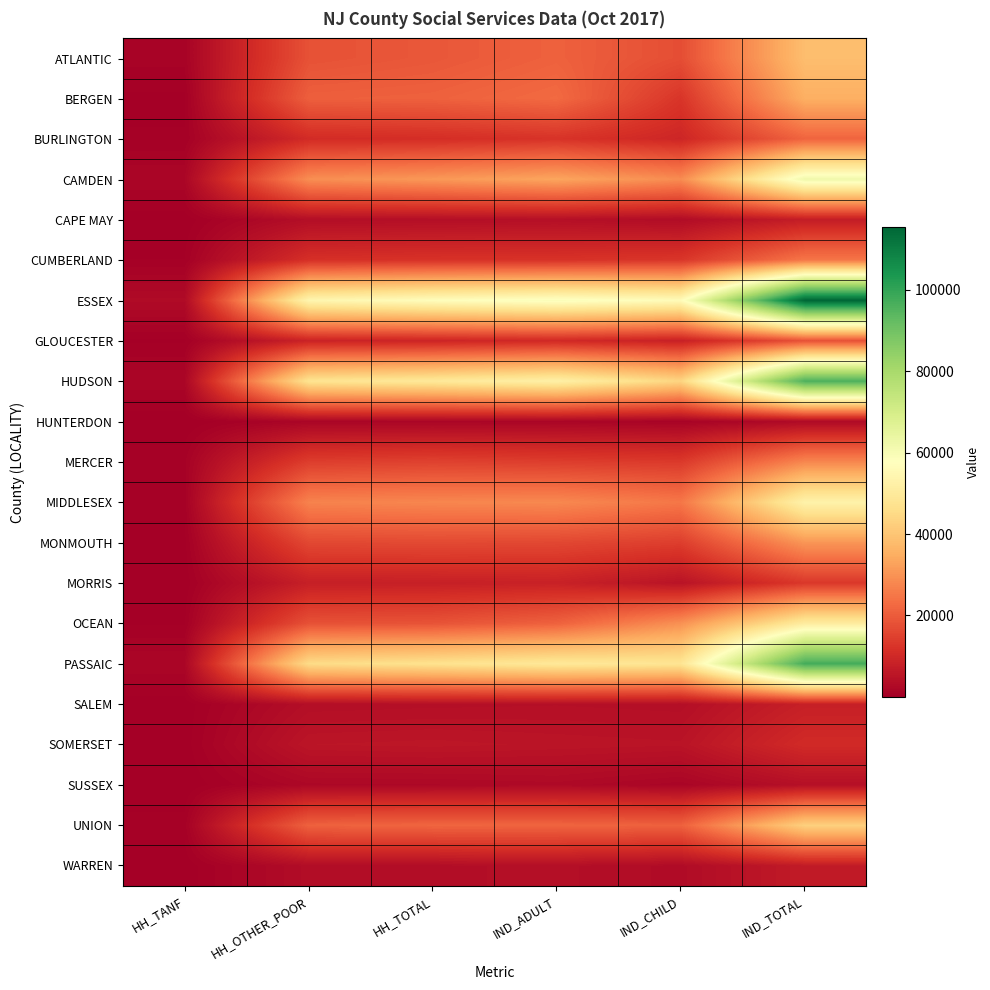

At IND_ADULT, list the series in order from largest to smallest.

ESSEX, HUDSON, PASSAIC, CAMDEN, MIDDLESEX, BERGEN, UNION, OCEAN, ATLANTIC, MONMOUTH, MERCER, BURLINGTON, CUMBERLAND, GLOUCESTER, MORRIS, SOMERSET, SALEM, CAPE MAY, WARREN, SUSSEX, HUNTERDON